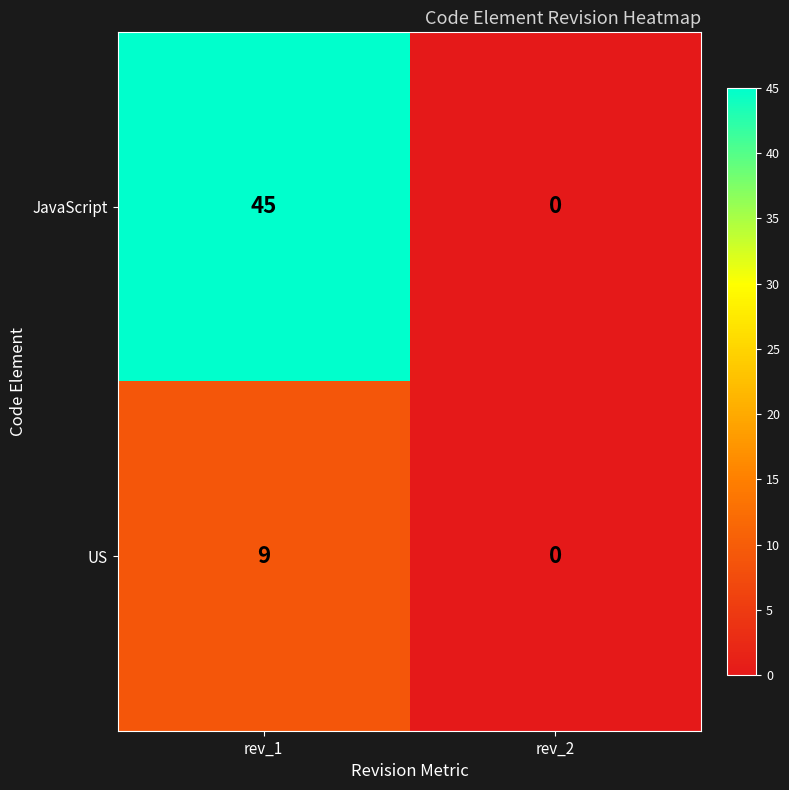

Which series has the largest total across all categories?

JavaScript